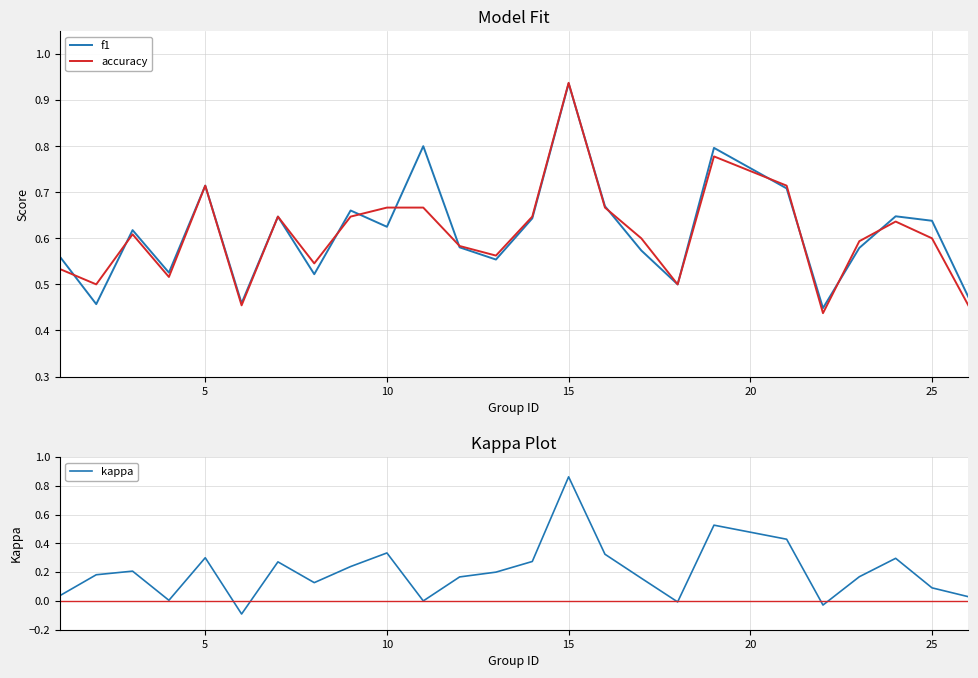

Is it true that kappa equals 1.5 at 15?

False